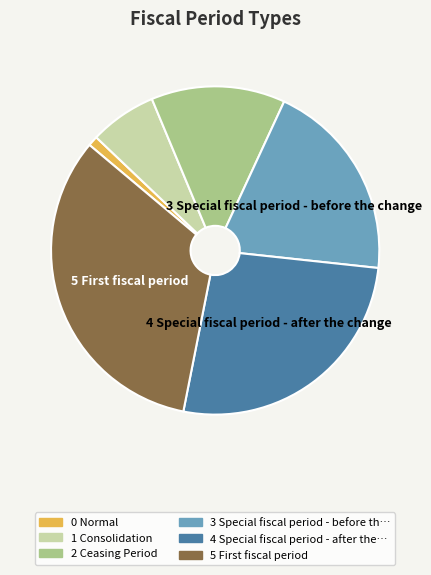

Does any single category account for the majority?

No